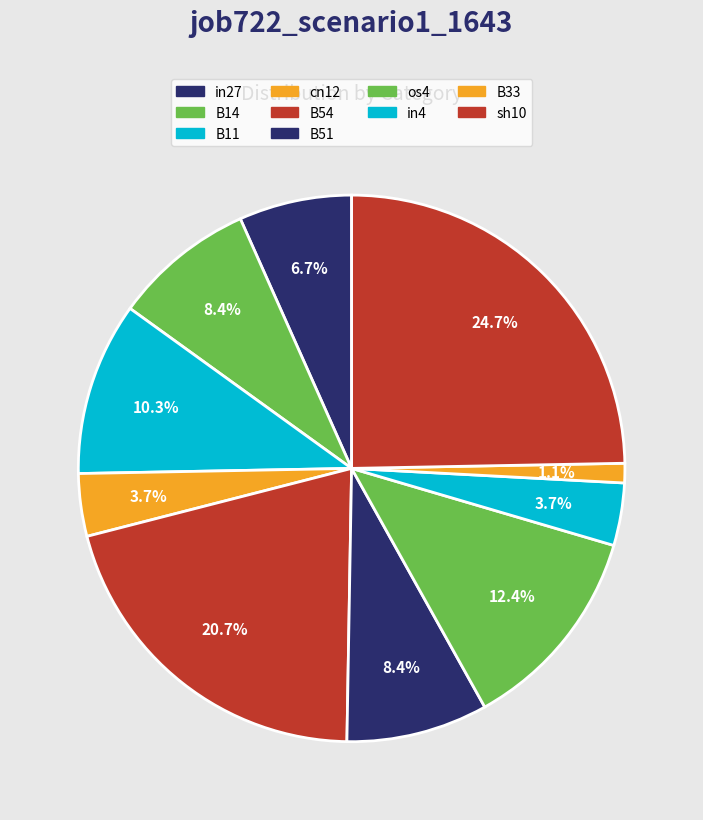

To the nearest percent, what is the combined percentage of B33 and cn12?

5%